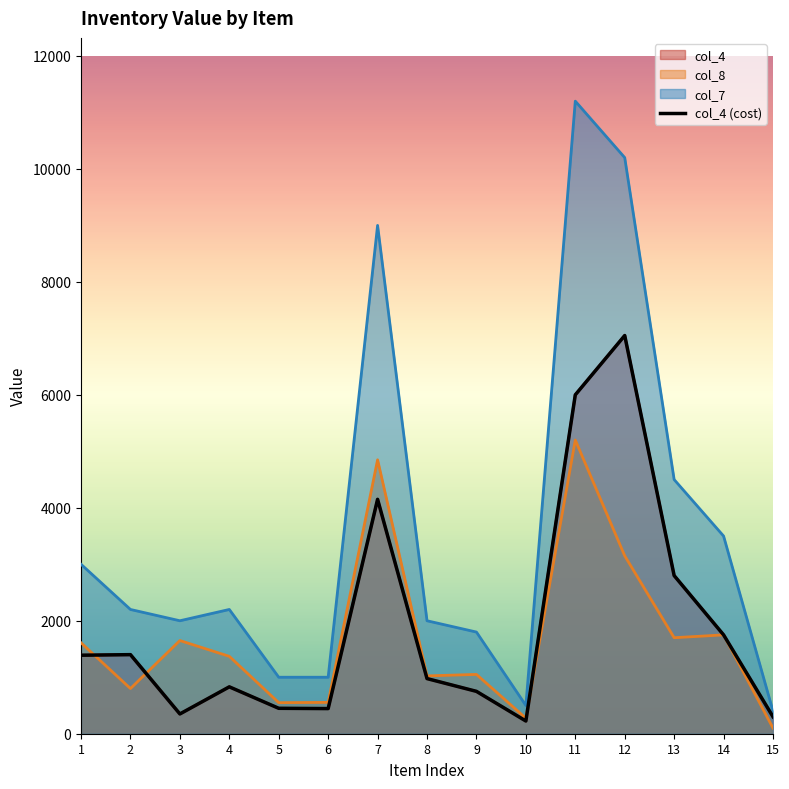

Which series has the largest total across all categories?

col_7